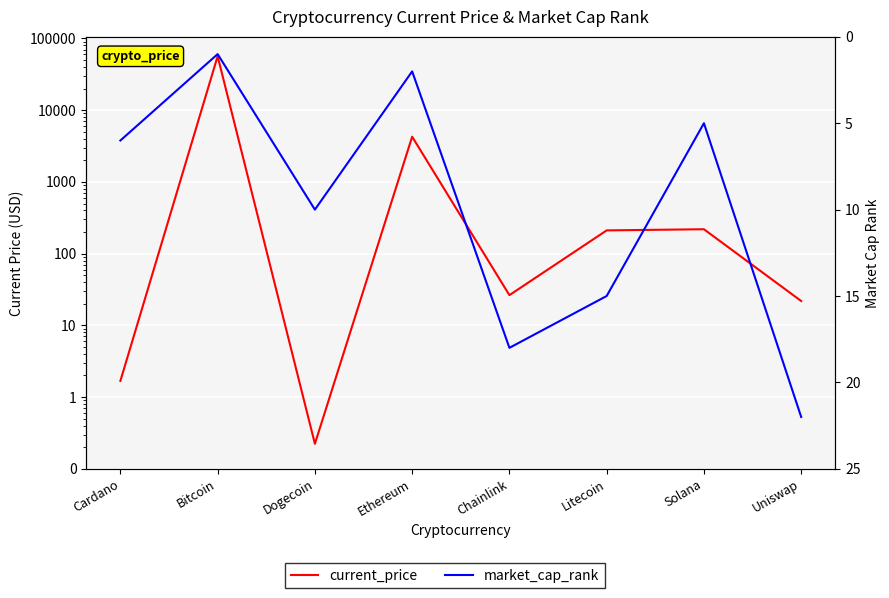

Which series has the widest spread of values?

current_price